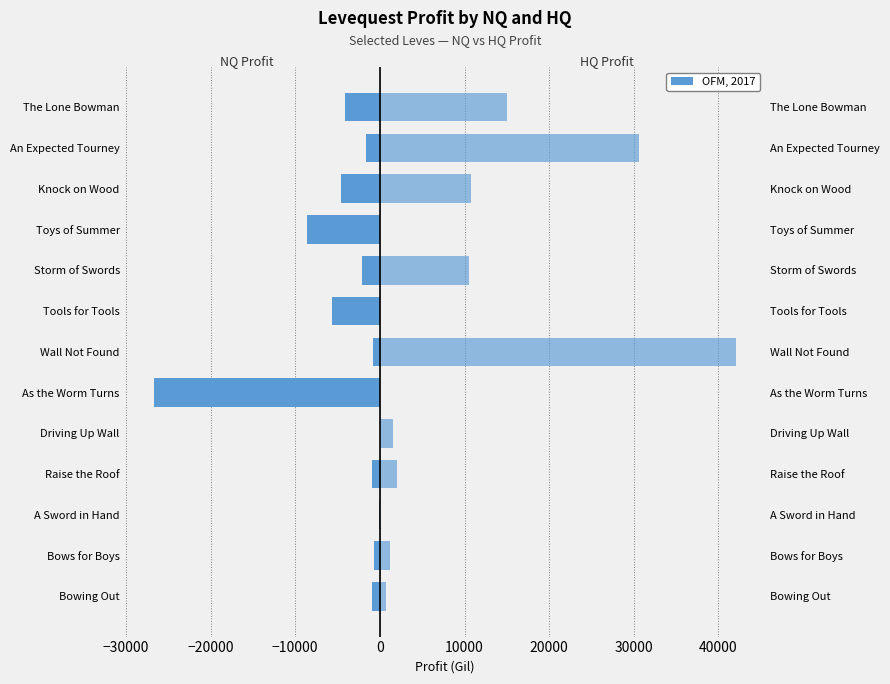

Read the HQ Profit value at Raise the Roof.

1989.8